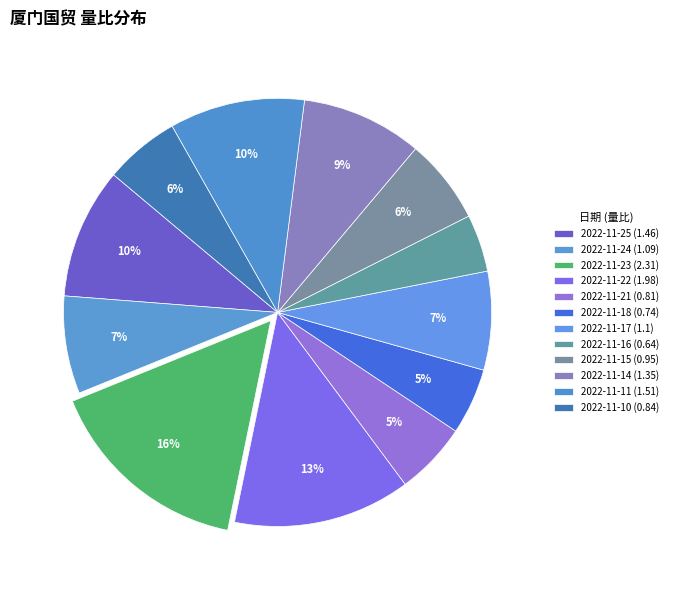

To the nearest percent, what percentage of the pie is 2022-11-21?

5%